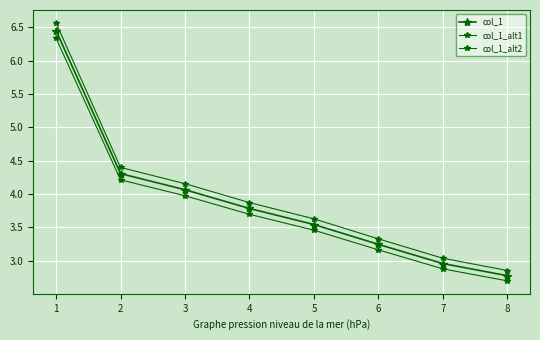

Is this an area chart (filled region under the line)?

No